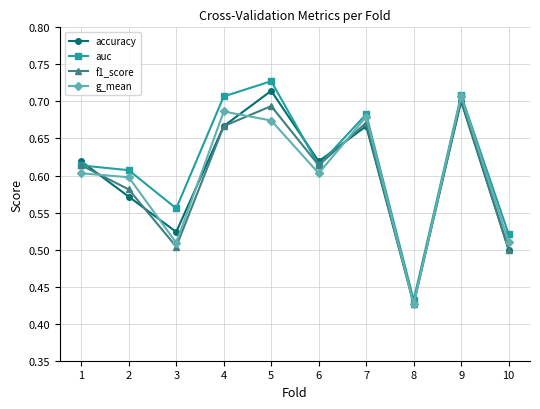

At which category does the chart reach its peak across all series?

5